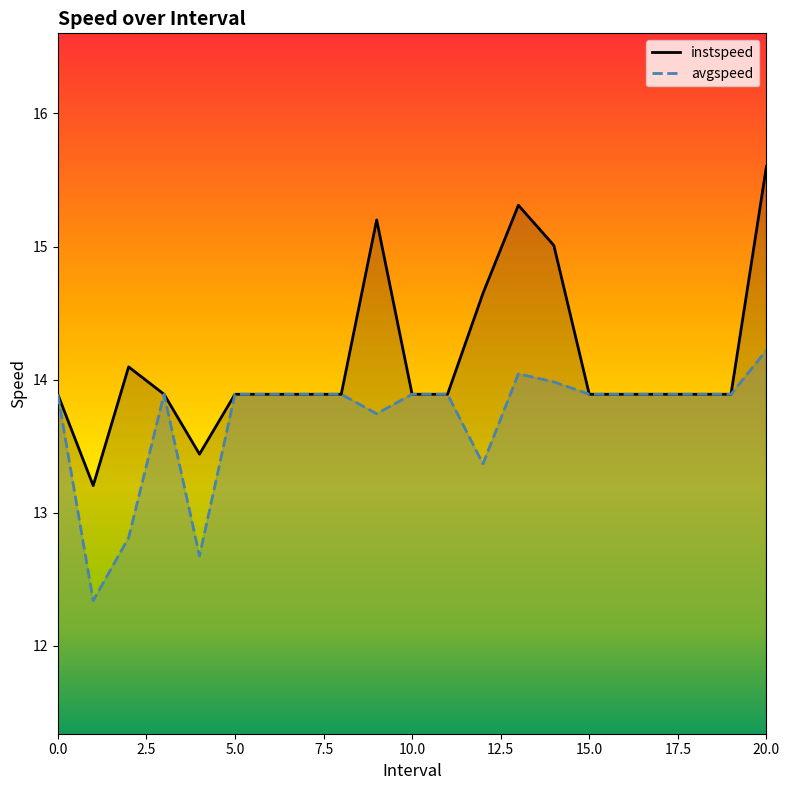

What is the approximate value of instspeed at 16?

13.9